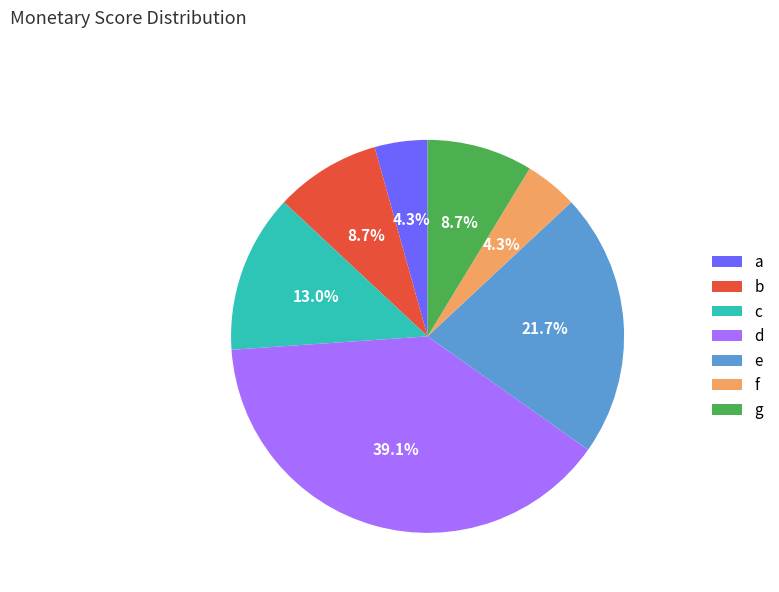

Count the number of slices in the pie.

7